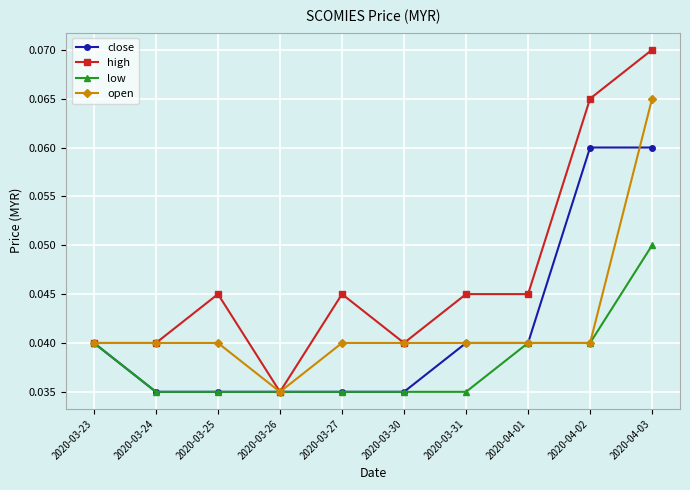

At which category is the sum across all series the highest?

2020-04-03